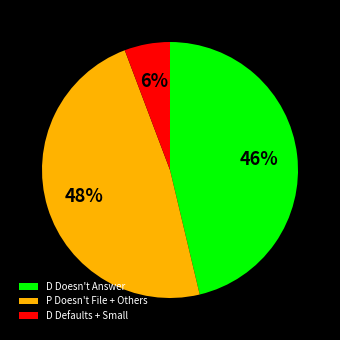

Is D Doesn't Answer the majority of the pie?

No